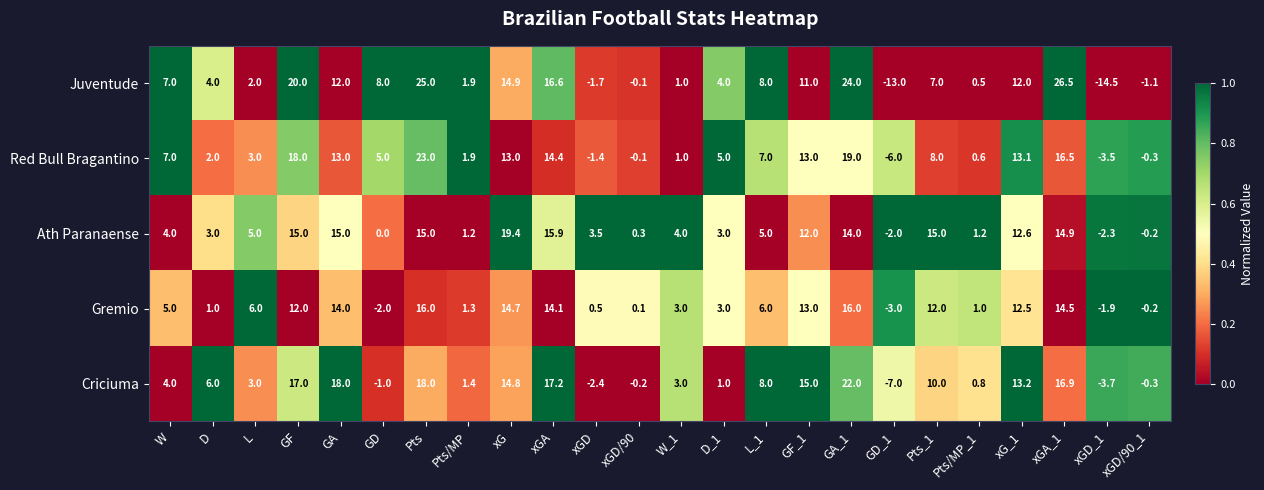

What is the total value across all series at xGA_1?

89.3